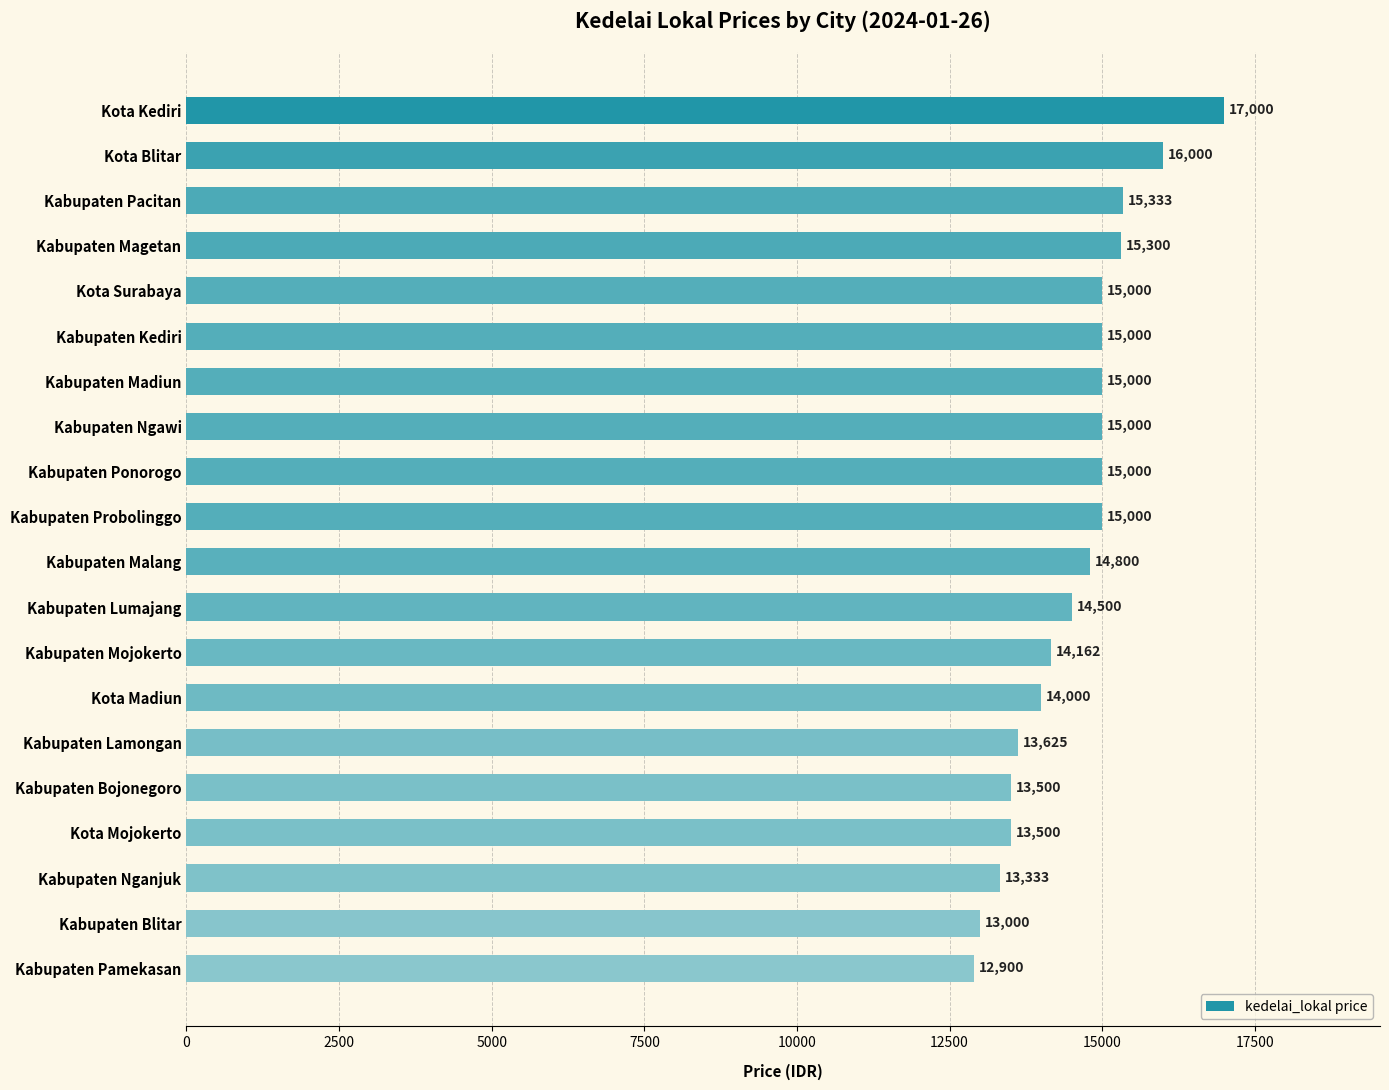

Which has a higher value, Kabupaten Pamekasan or Kabupaten Magetan?

Kabupaten Magetan